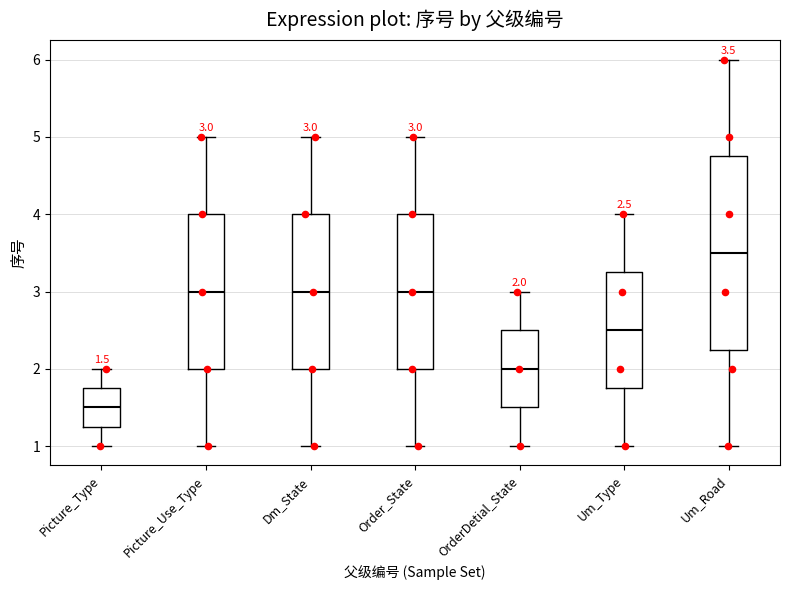

Which box is the tallest, from its lower edge to its upper edge?

Um_Road